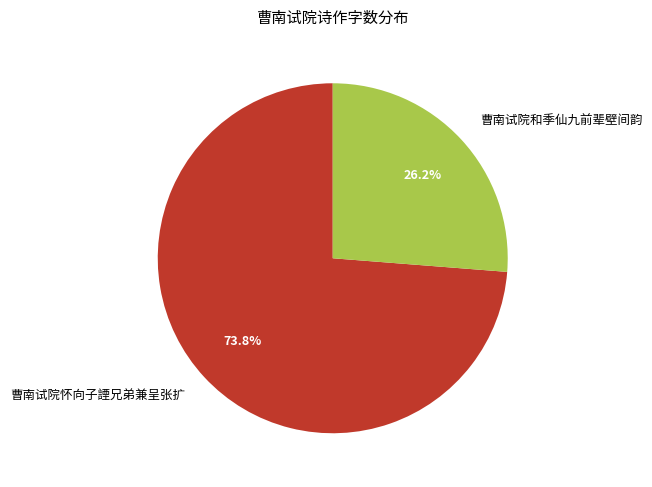

The 曹南试院和季仙九前辈壁间韵 slice represents 36% of the pie. True or false?

False